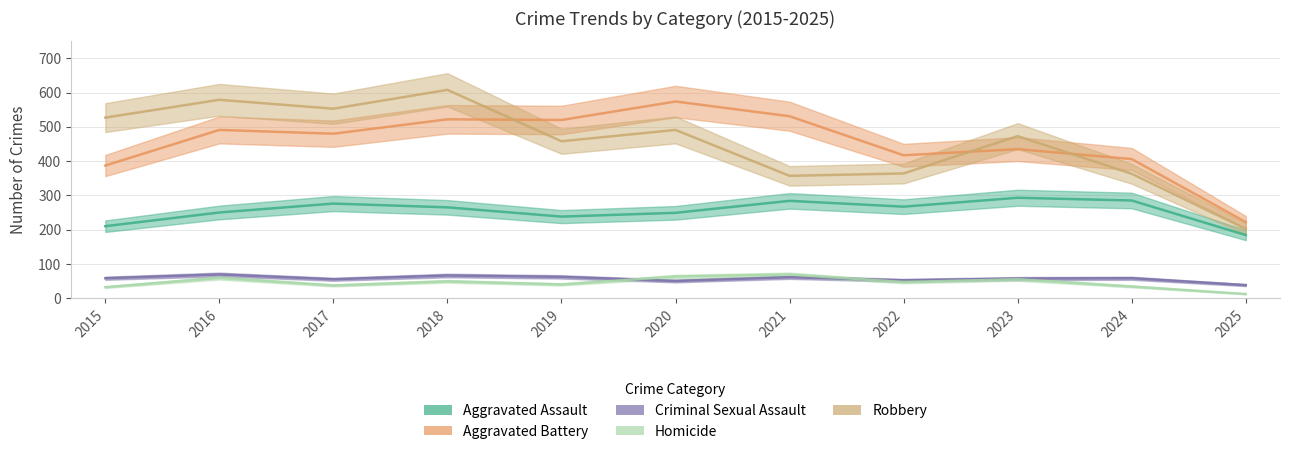

What is the total value across all series at 2015?

1214